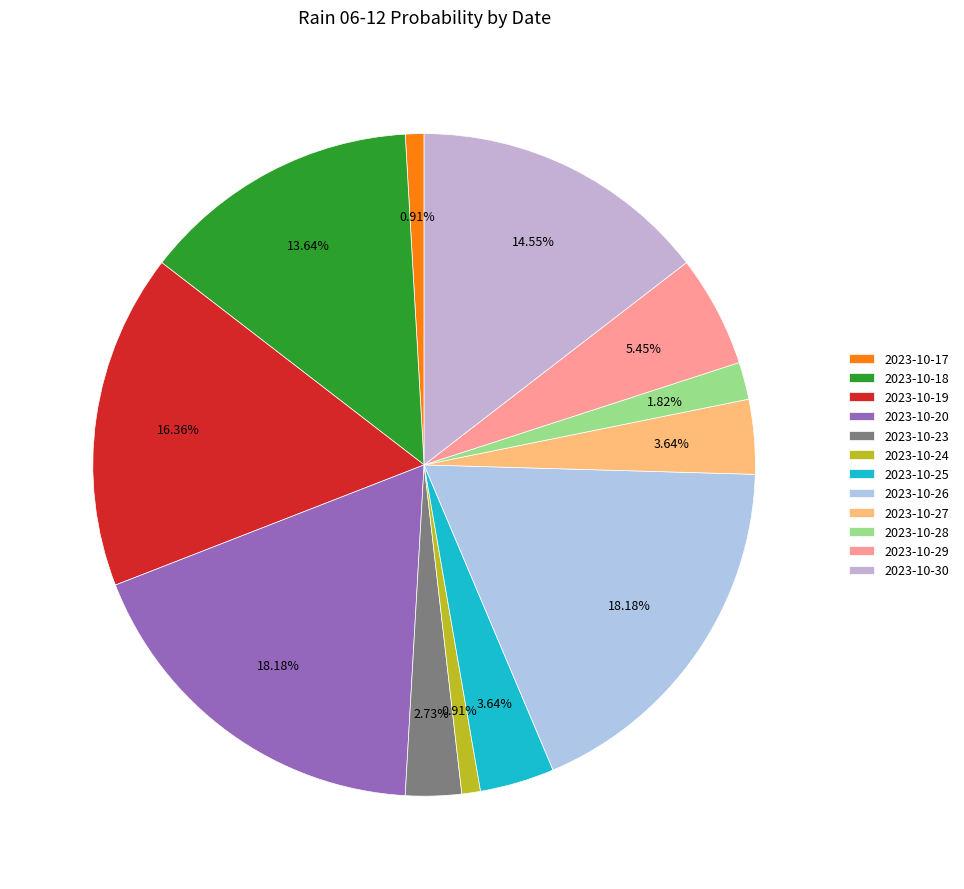

Count the number of slices in the pie.

12